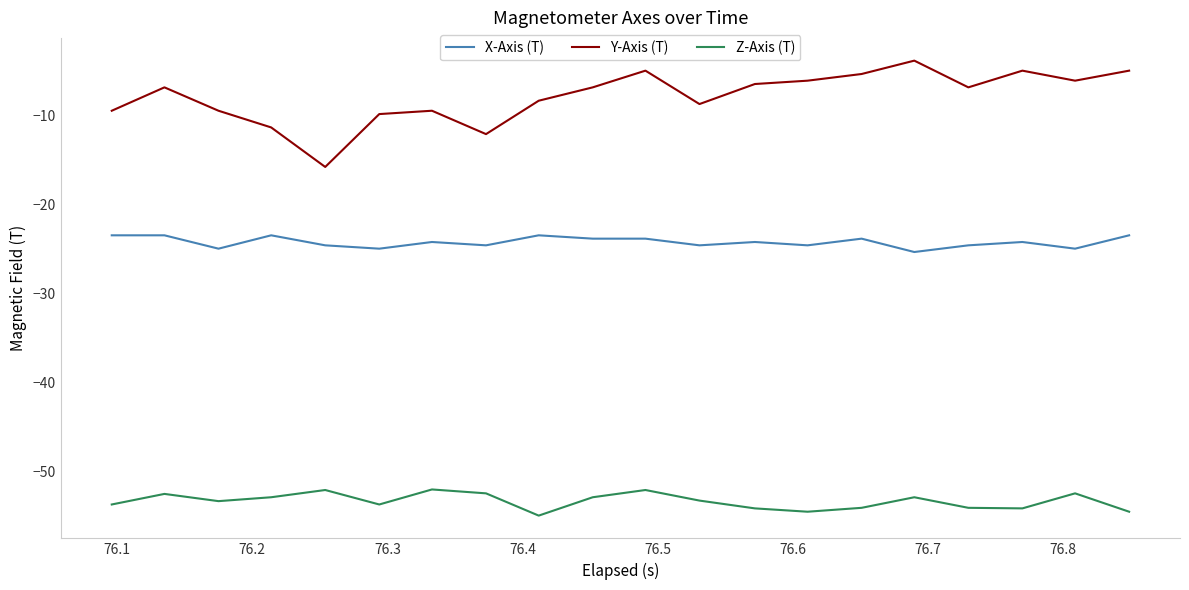

What is the difference between the maximum and minimum values in the X-Axis (T) series?

1.9